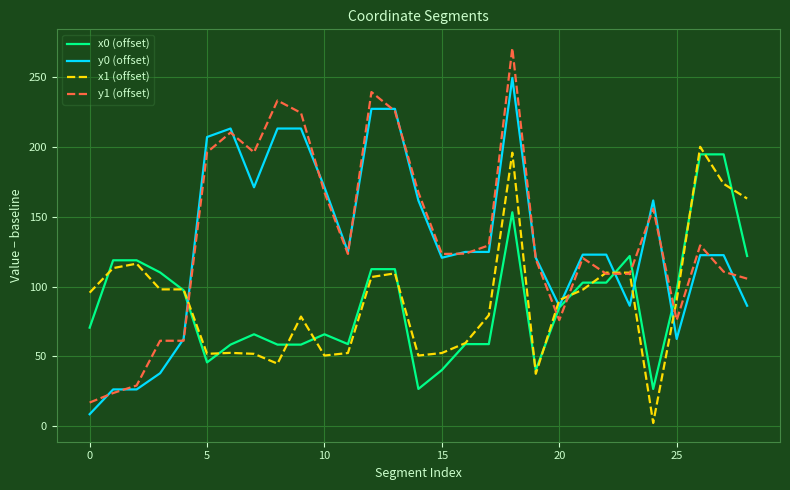

Which series has the largest range (max minus min)?

y1 (offset)